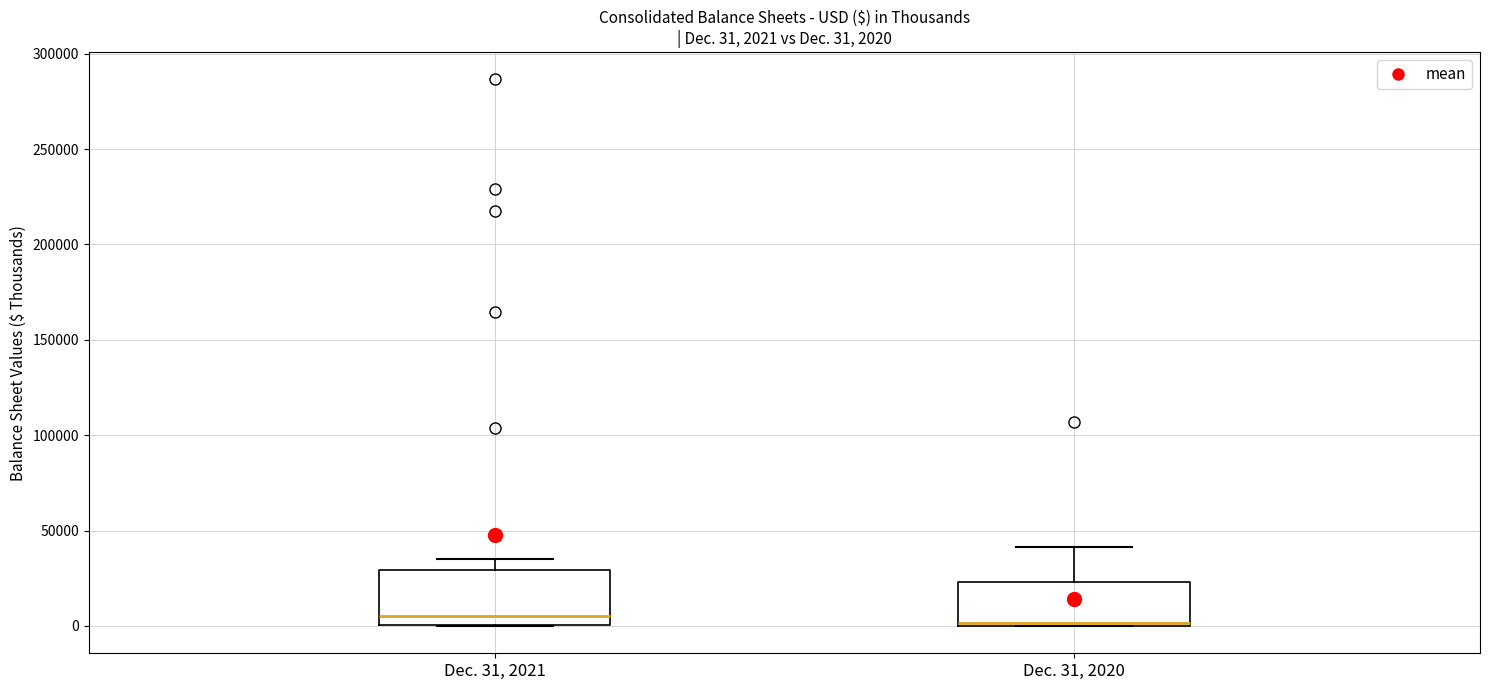

Comparing the boxes themselves (not the whiskers), which one is the tallest?

Dec. 31, 2021